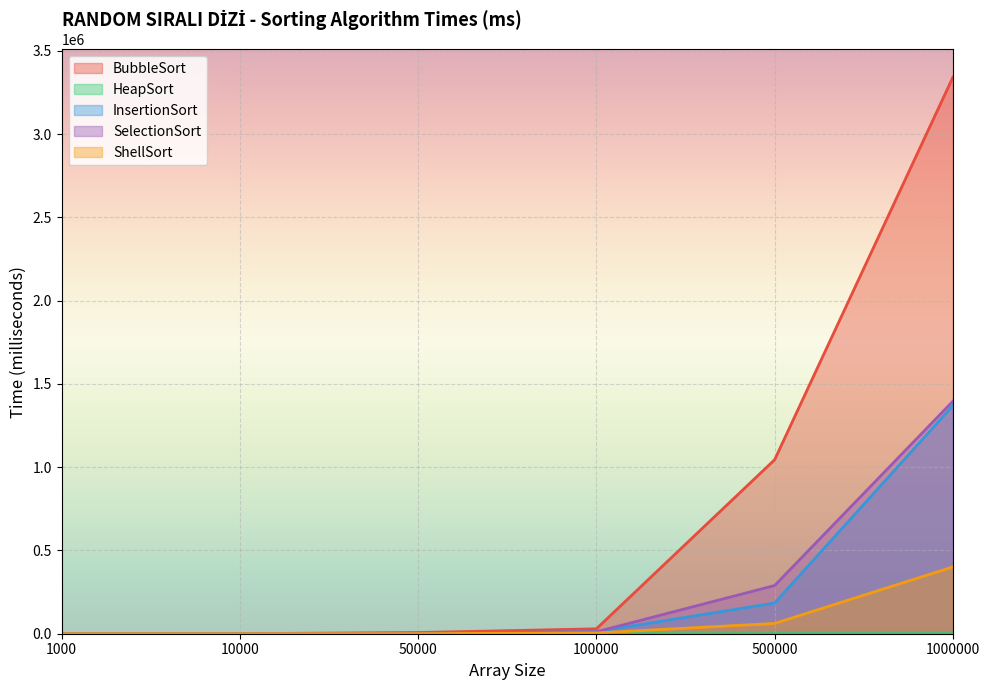

Reading left to right, transcribe all the data shown in this chart.

BubbleSort: 1000=3	10000=255	50000=7163	100000=29475	500000=1044905	1000000=3341608
HeapSort: 1000=0	10000=16	50000=16	100000=47	500000=203	1000000=391
InsertionSort: 1000=0	10000=78	50000=1813	100000=12473	500000=184046	1000000=1369431
SelectionSort: 1000=0	10000=141	50000=2891	100000=11456	500000=289482	1000000=1396040
ShellSort: 1000=0	10000=32	50000=625	100000=4673	500000=61886	1000000=401114